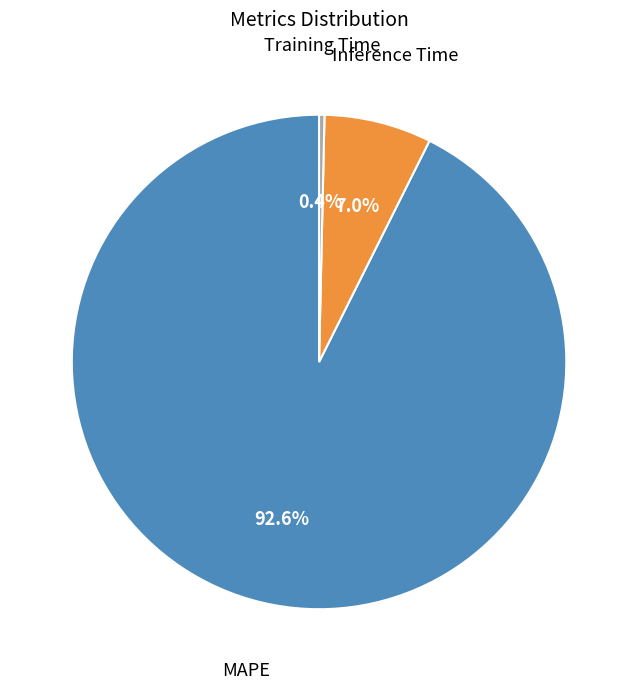

True or false: Training Time accounts for 0% of the total.

True